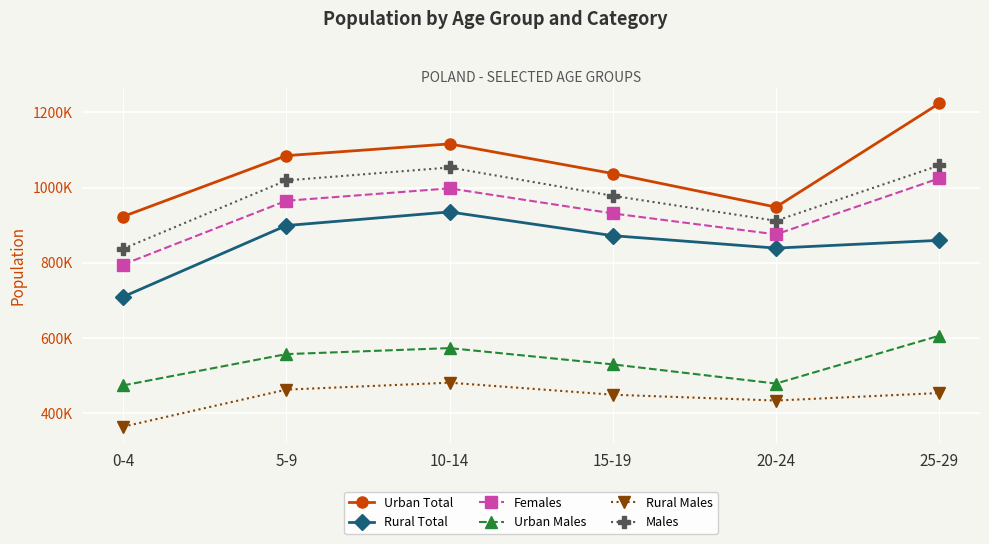

How many Females values are between 875285 and 997773?

4